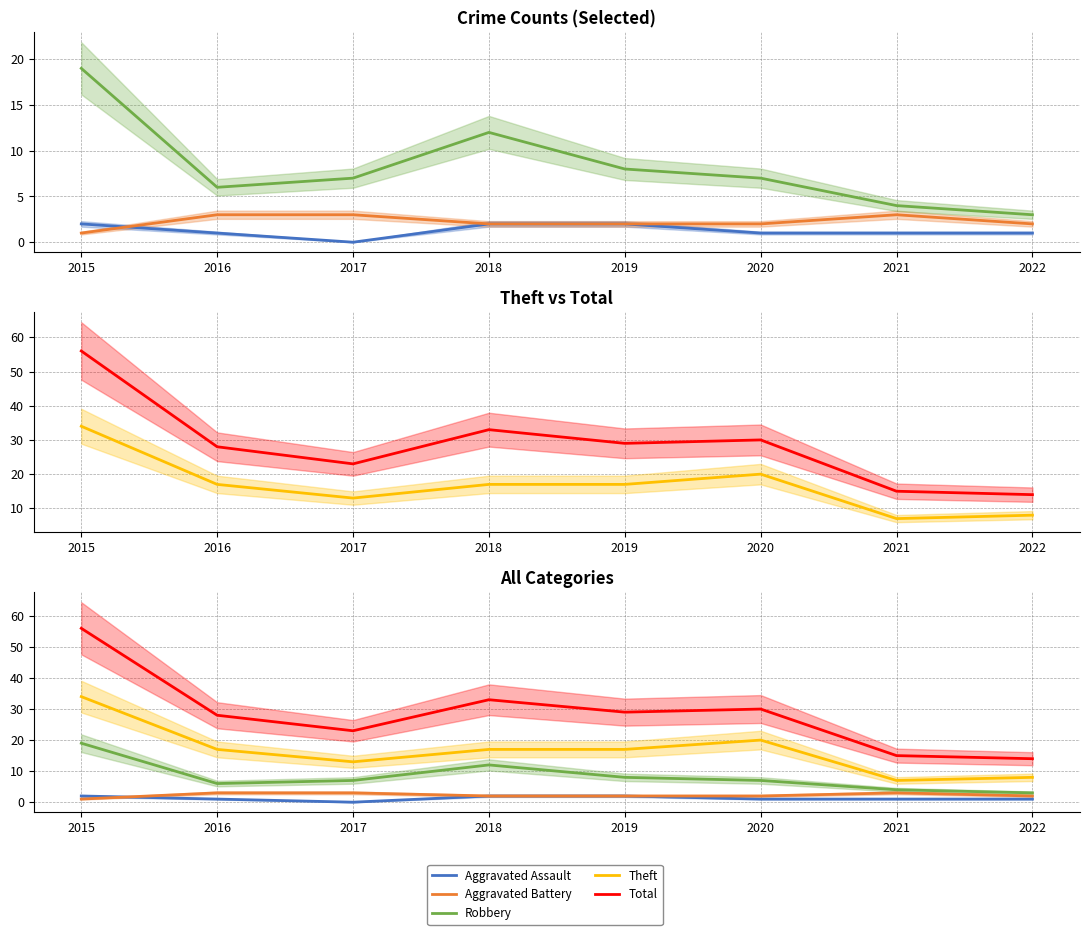

What value does the Total series have at 2016?

28